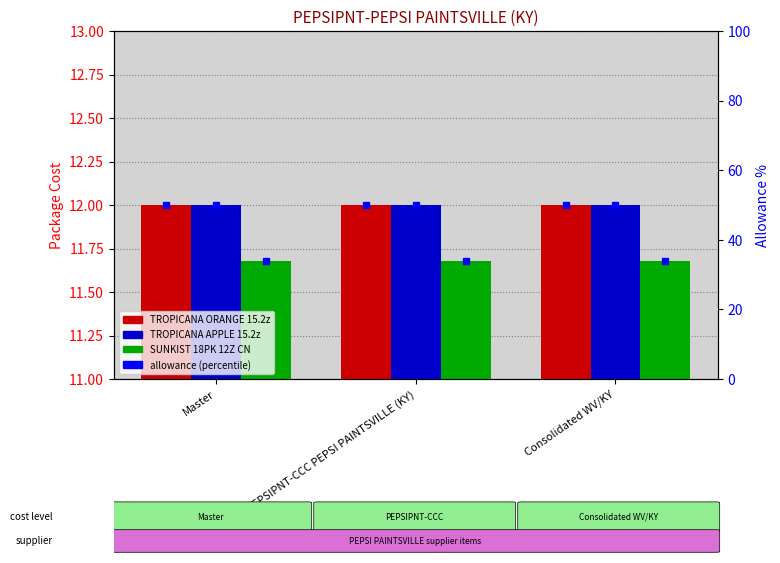

True or false: TROPICANA APPLE 15.2z has a value of 12.0 at Master.

True